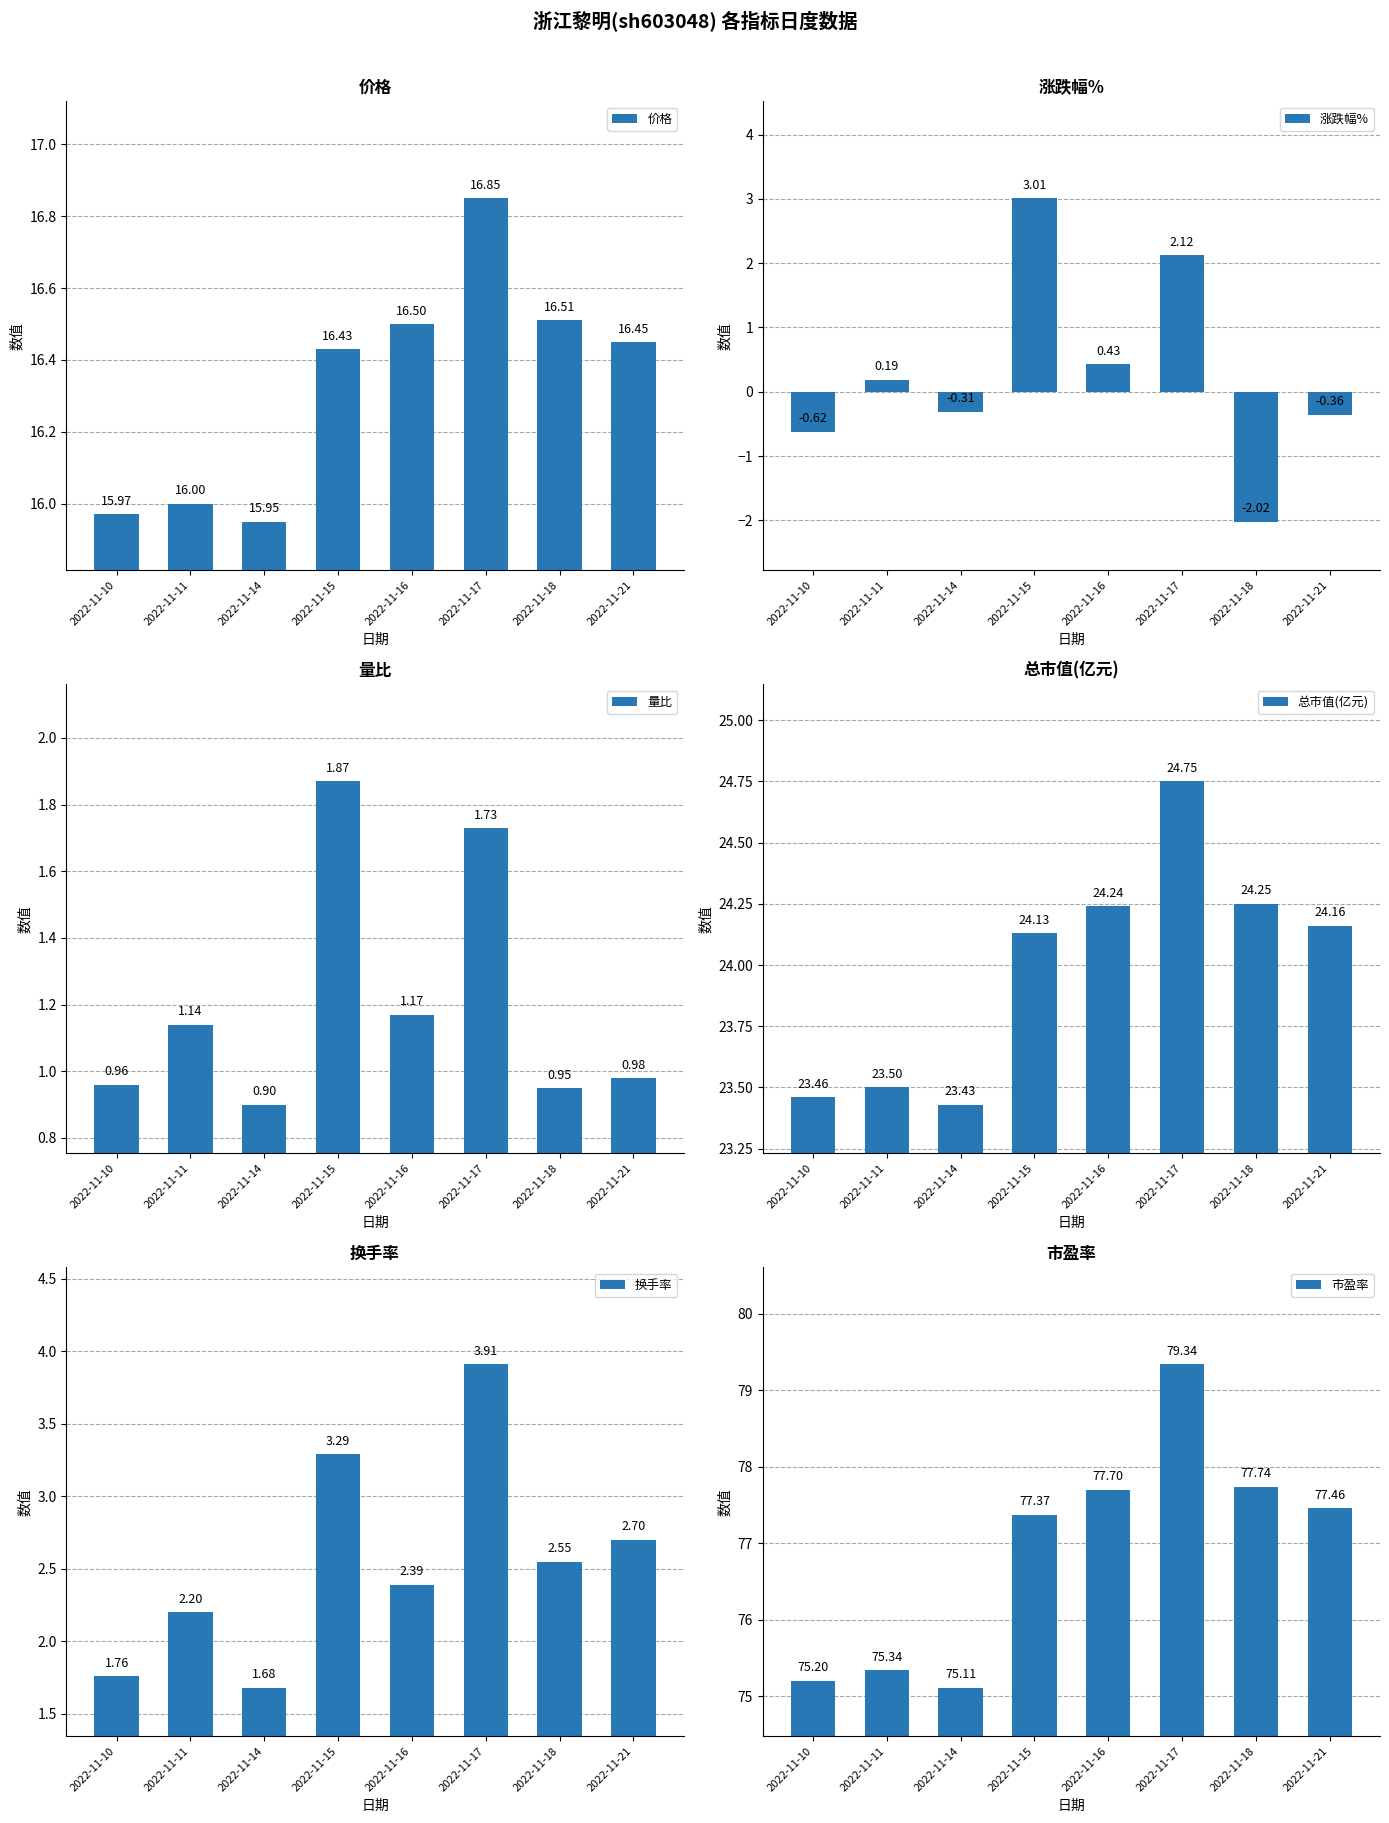

At which label does 价格 first exceed 16?

2022-11-15